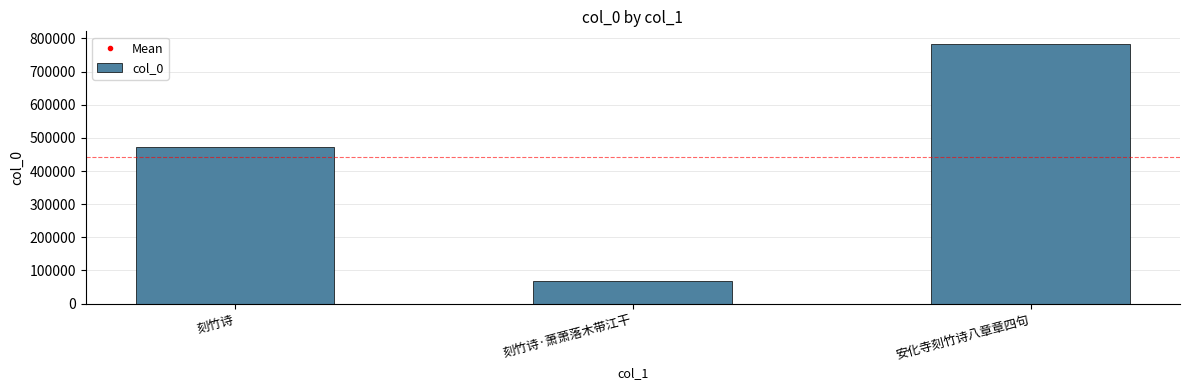

What is the ratio of the value at 安化寺刻竹诗八章章四句 to the value at 刻竹诗·萧萧落木带江干?

11.6